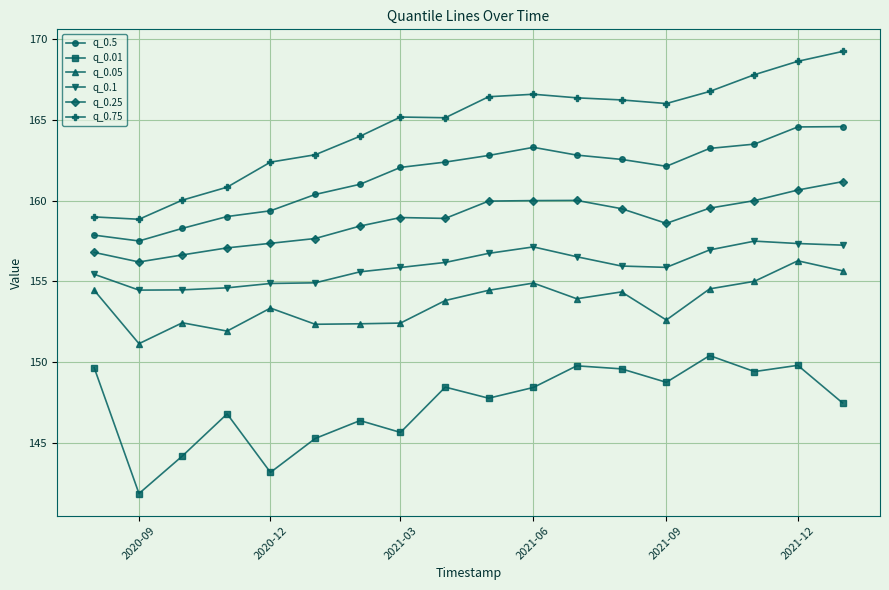

True or false: q_0.05 has more than 1 interior local peaks.

True